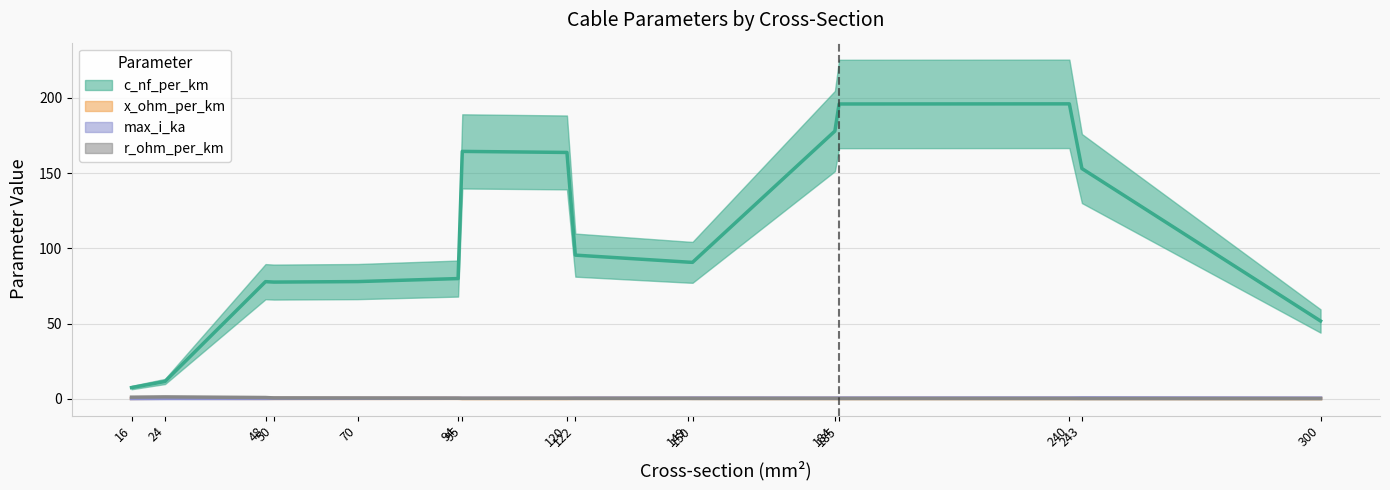

Is the value of r_ohm_per_km at 95 greater than the value of max_i_ka at 243?

No